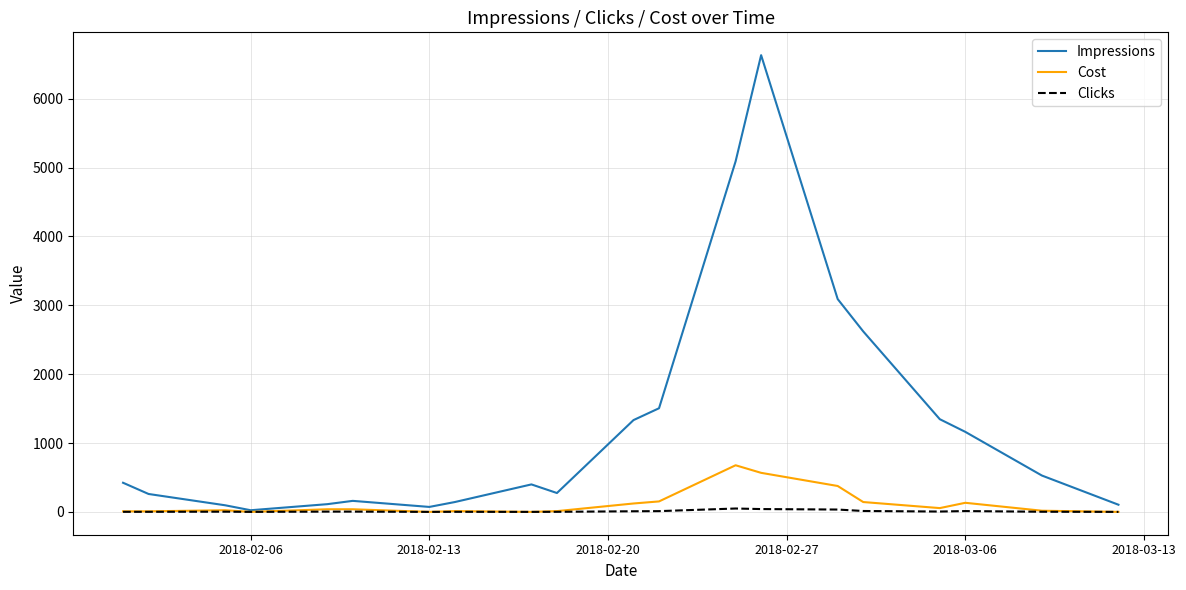

What is the maximum value shown in the chart?

6632